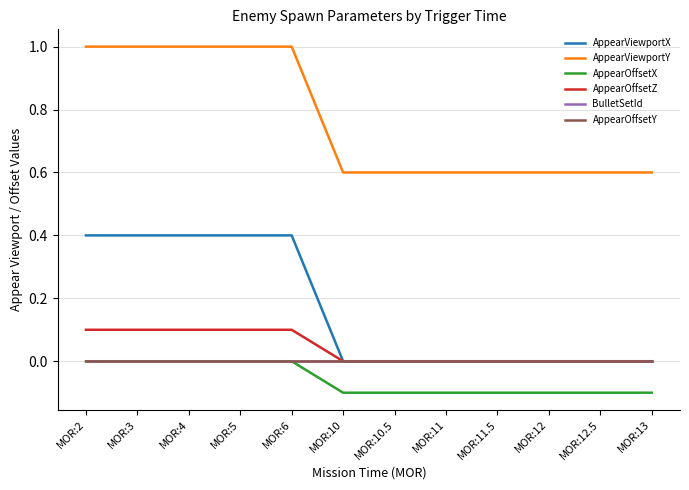

What is the maximum value shown in the chart?

1.0